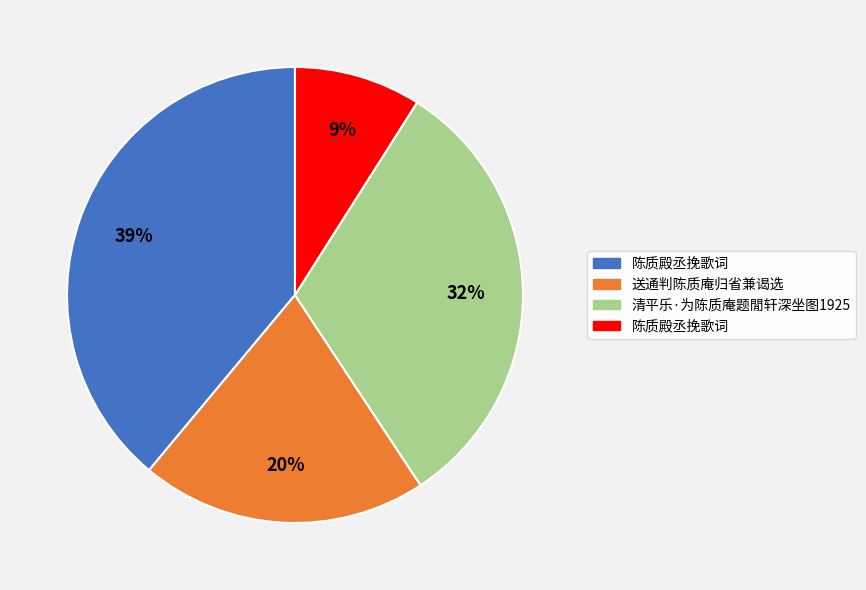

How many slices are in this pie chart?

4